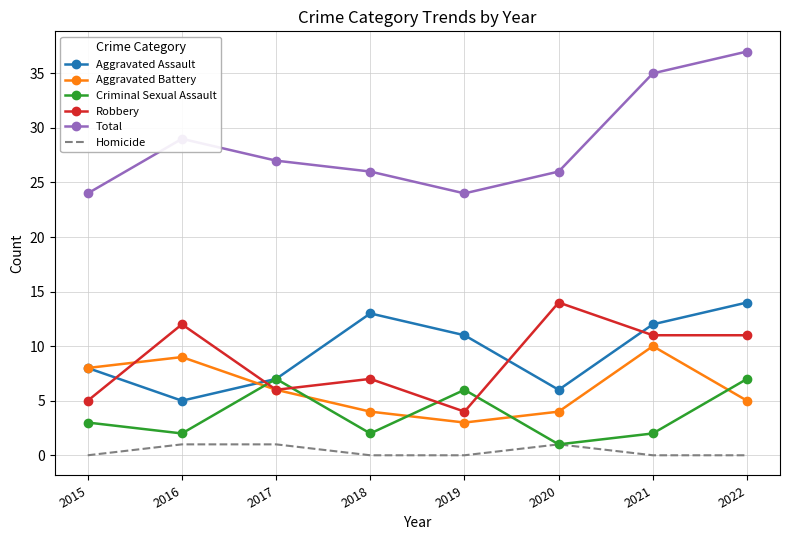

Which series has the largest range (max minus min)?

Total